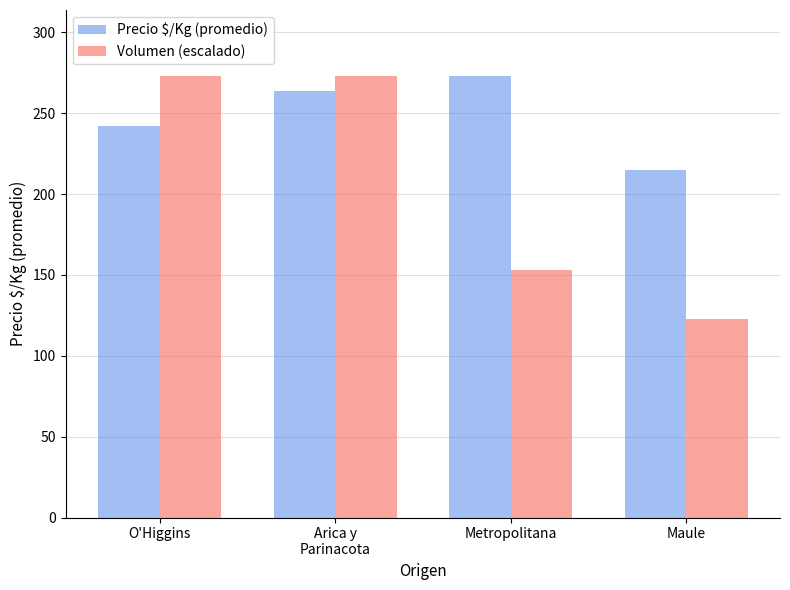

Is the value of Volumen (escalado) at Metropolitana greater than the value of Precio $/Kg (promedio) at Arica y
Parinacota?

No